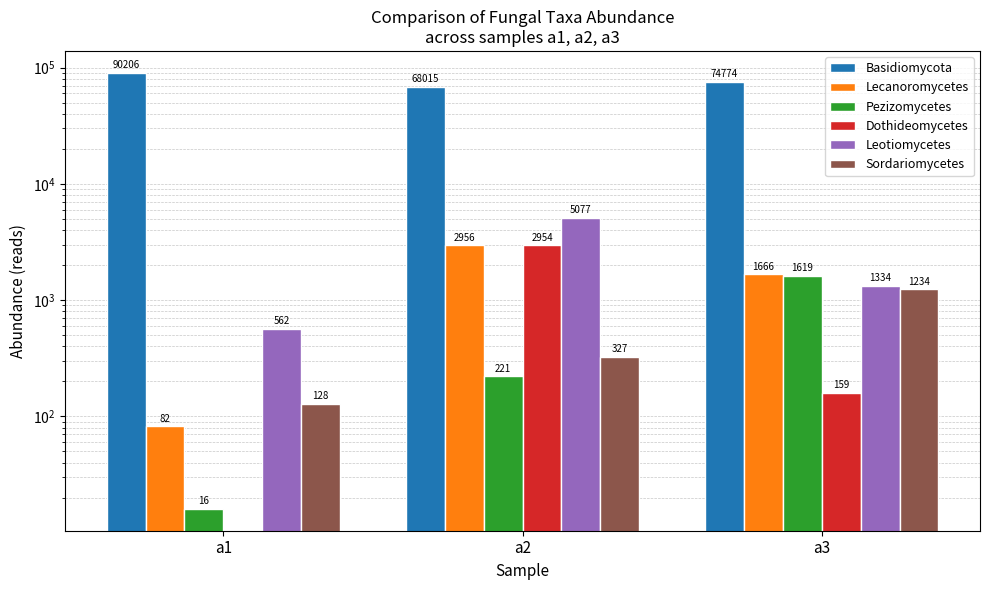

What is the sum of all Basidiomycota values?

232995